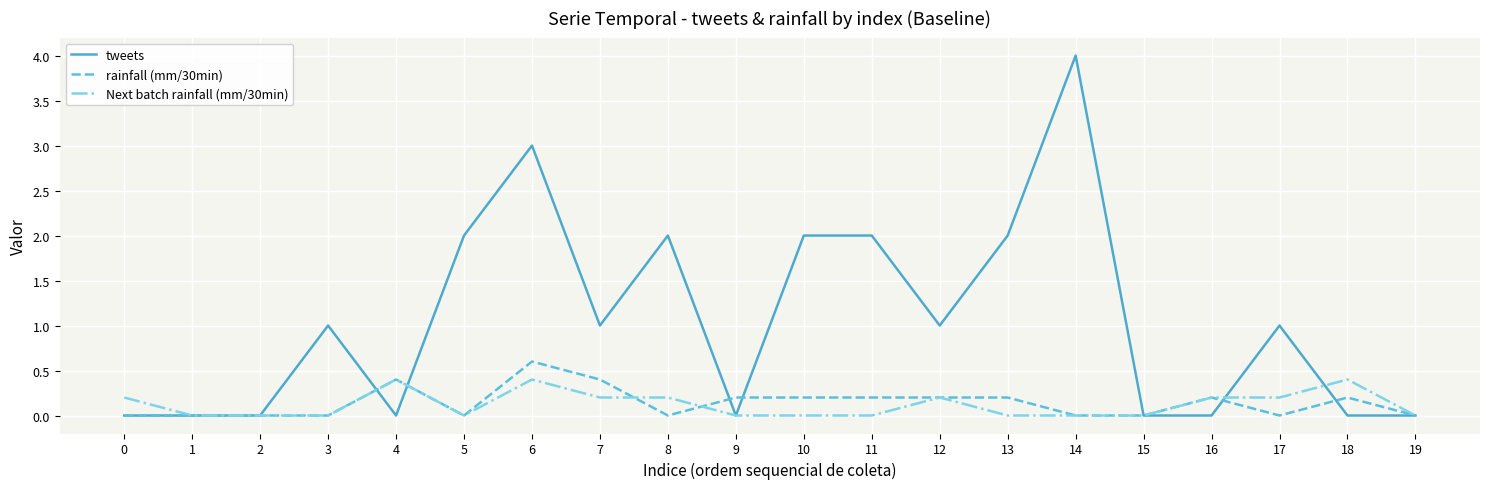

At which label does tweets reach its peak?

14